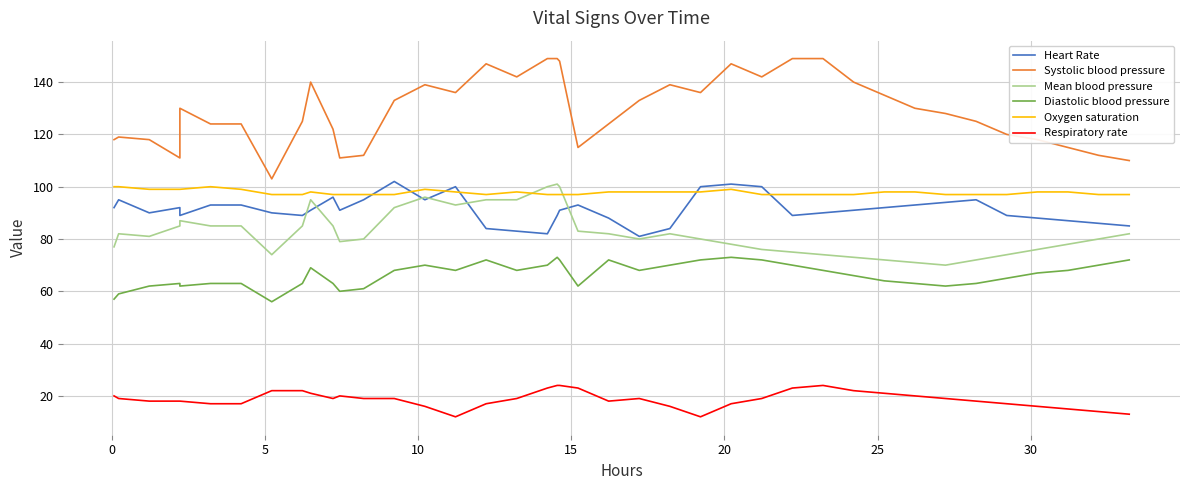

What is the difference between the maximum and minimum values in the Diastolic blood pressure series?

17